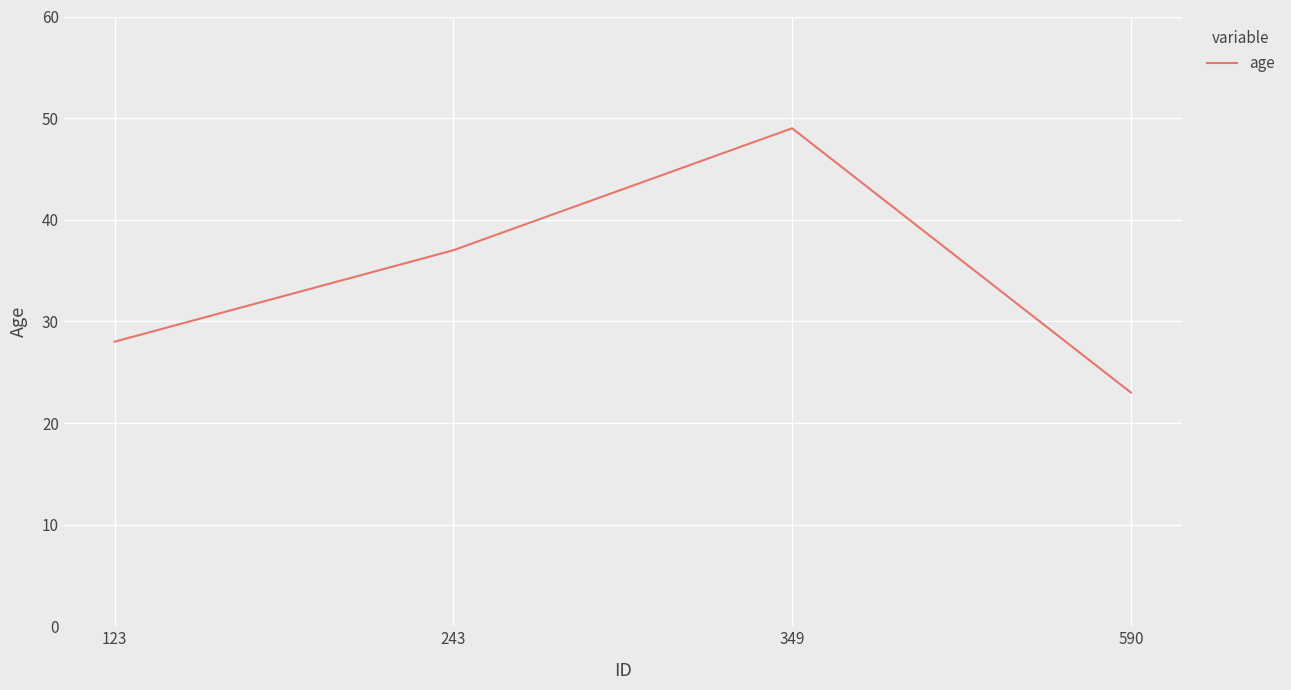

Is it true that the value at 590 is 23?

True